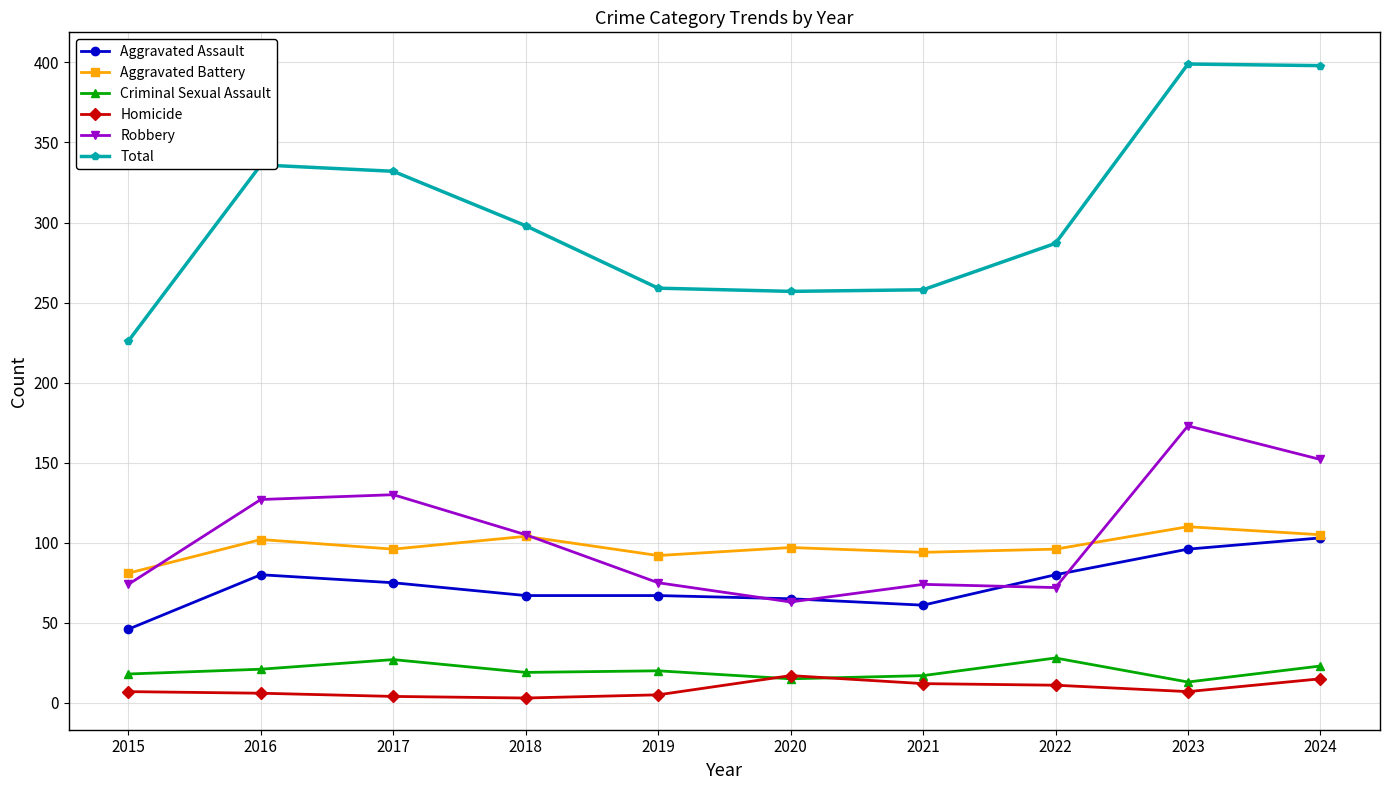

What is the average value of the Aggravated Assault series?

74